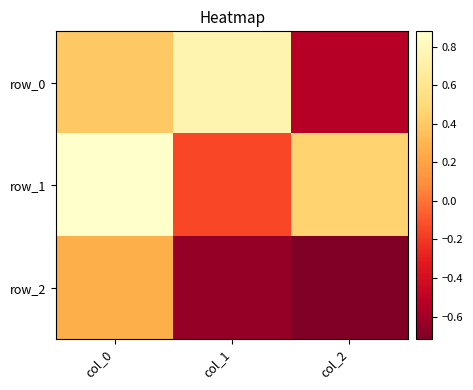

The value of row_2 at col_2 is -0.7. True or false?

True